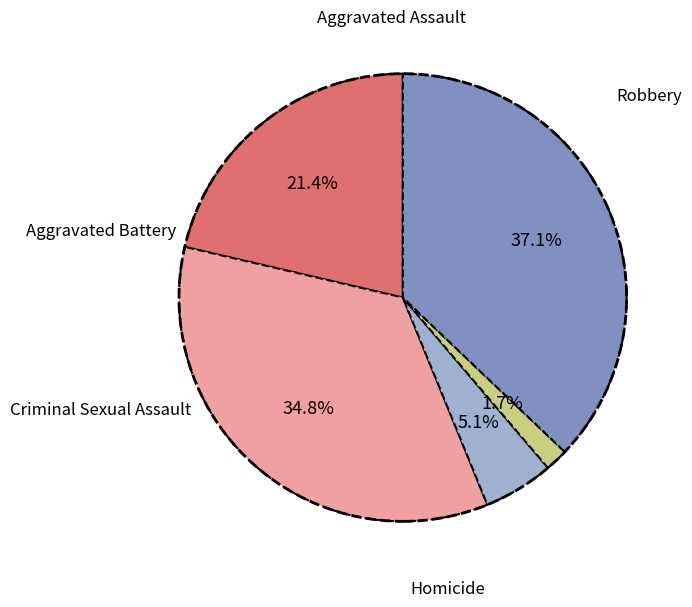

Is there any slice that represents more than half of the pie?

No